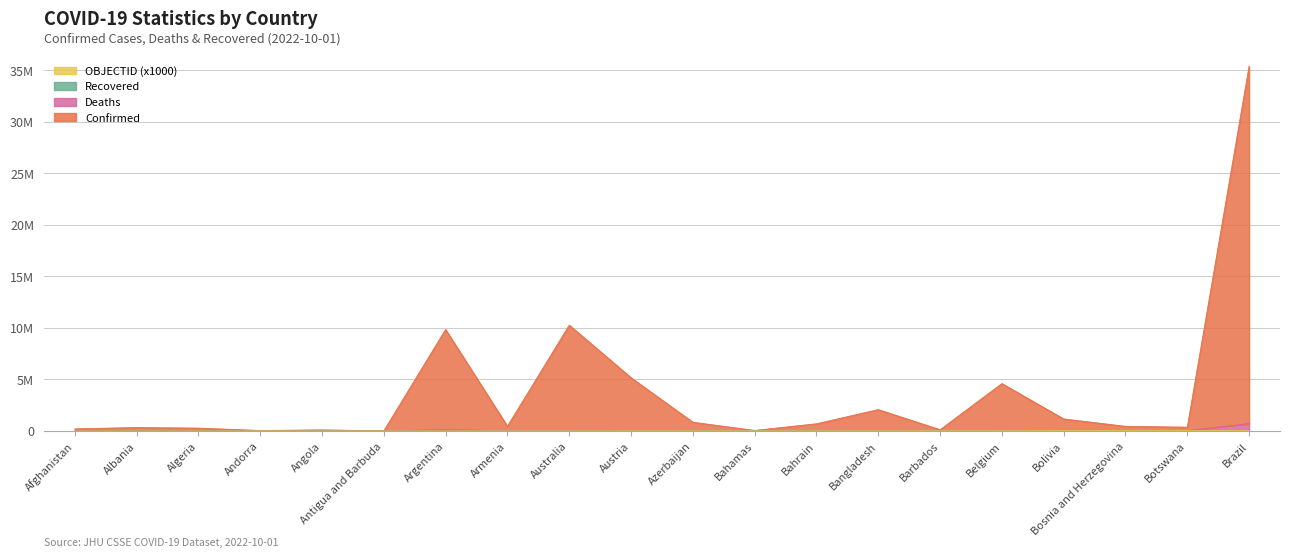

Reading left to right, extract all data points from this chart.

Confirmed: Afghanistan=207988	Albania=337762	Algeria=280547	Andorra=50382	Angola=110048	Antigua and Barbuda=16244	Argentina=9846317	Armenia=460558	Australia=10265007	Austria=5170270	Azerbaijan=850357	Bahamas=58109	Bahrain=702791	Bangladesh=2076560	Barbados=126105	Belgium=4602178	Bolivia=1170429	Bosnia and Herzegovina=455887	Botswana=371097	Brazil=35383117
Deaths: Afghanistan=8800	Albania=5589	Algeria=9879	Andorra=4155	Angola=6917	Antigua and Barbuda=7146	Argentina=137897	Armenia=17683	Australia=25207	Austria=38743	Azerbaijan=28917	Bahamas=20833	Bahrain=22520	Bangladesh=51363	Barbados=23559	Belgium=57673	Bolivia=62234	Bosnia and Herzegovina=57137	Botswana=44789	Brazil=728927
OBJECTID: Afghanistan=1000	Albania=2000	Algeria=3000	Andorra=4000	Angola=5000	Antigua and Barbuda=7000	Argentina=8000	Armenia=9000	Australia=10000	Austria=18000	Azerbaijan=19000	Bahamas=20000	Bahrain=21000	Bangladesh=22000	Barbados=23000	Belgium=25000	Bolivia=40000	Bosnia and Herzegovina=41000	Botswana=42000	Brazil=43000